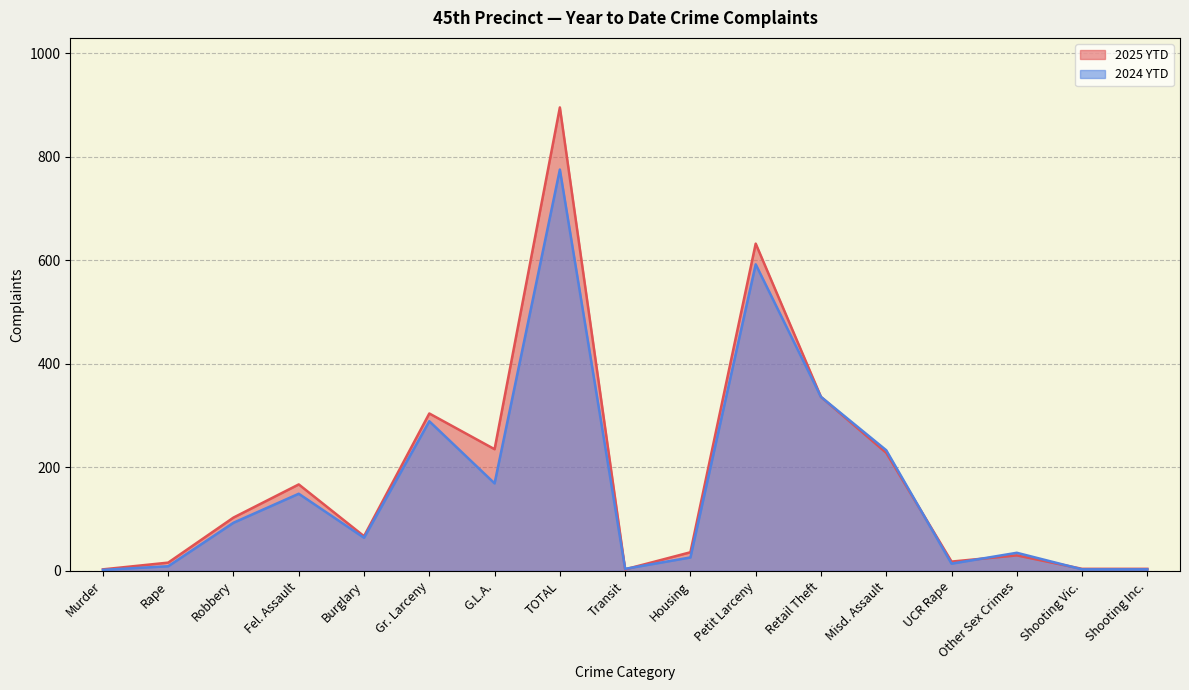

Reading left to right, transcribe all the data shown in this chart.

2025 YTD: Murder=3	Rape=16	Robbery=103	Fel. Assault=167	Burglary=67	Gr. Larceny=304	G.L.A.=235	TOTAL=895	Transit=3	Housing=36	Petit Larceny=632	Retail Theft=336	Misd. Assault=228	UCR Rape=18	Other Sex Crimes=30	Shooting Vic.=4	Shooting Inc.=4
2024 YTD: Murder=2	Rape=9	Robbery=93	Fel. Assault=149	Burglary=64	Gr. Larceny=289	G.L.A.=169	TOTAL=775	Transit=4	Housing=26	Petit Larceny=592	Retail Theft=336	Misd. Assault=233	UCR Rape=14	Other Sex Crimes=35	Shooting Vic.=3	Shooting Inc.=3